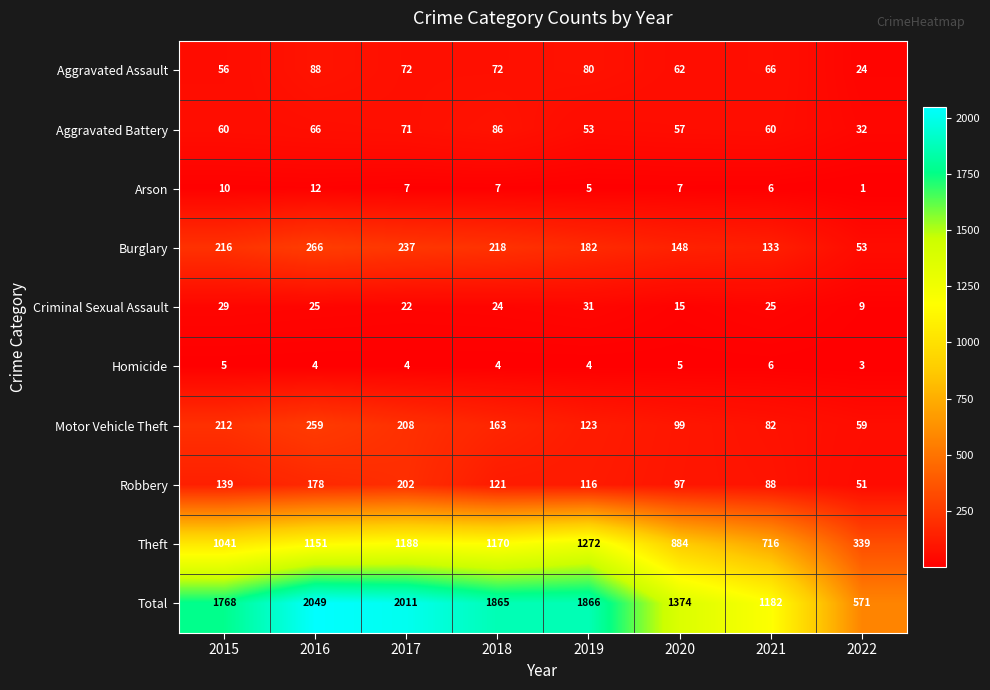

How many distinct data groups are displayed?

10